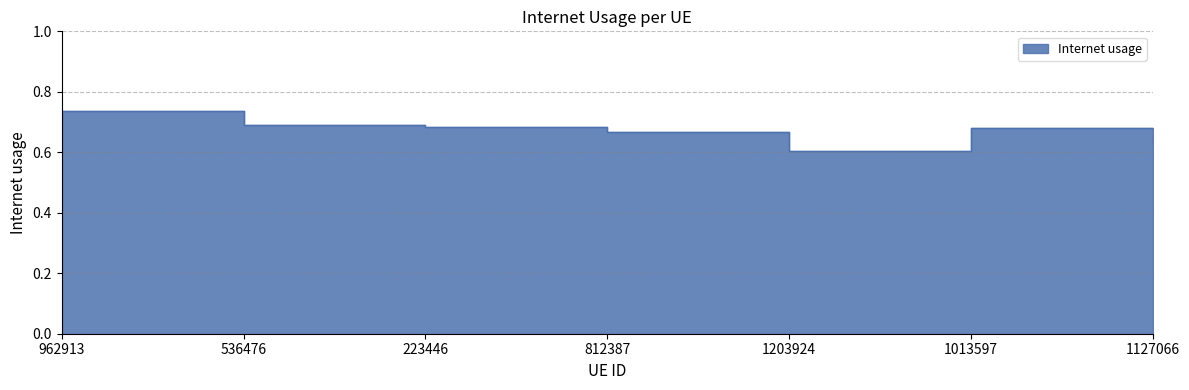

How many interior local valleys (lower than both neighbors) does the data have?

1